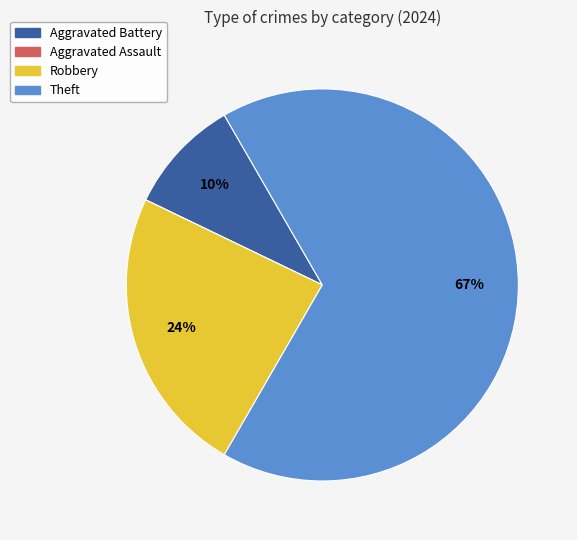

Which has a higher value, Robbery or Aggravated Battery?

Robbery